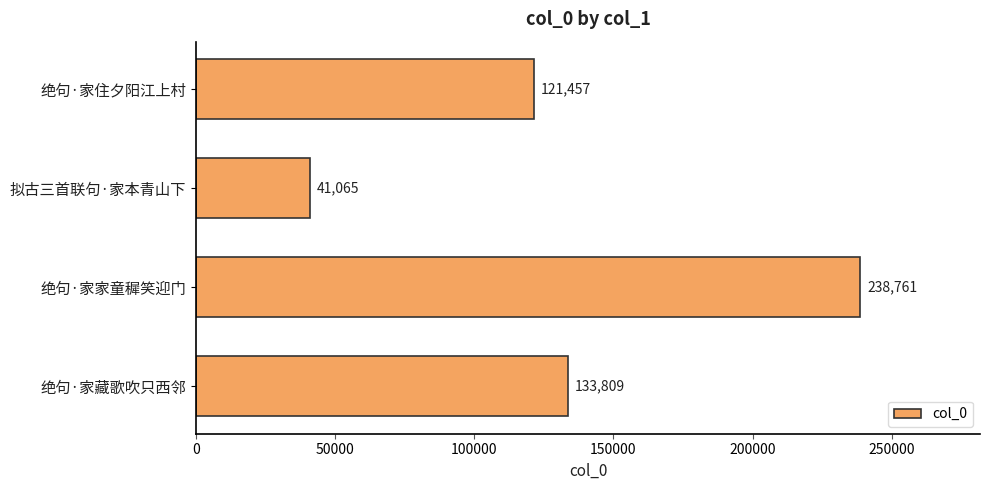

True or false: the data shows 30092 at 绝句·家住夕阳江上村.

False